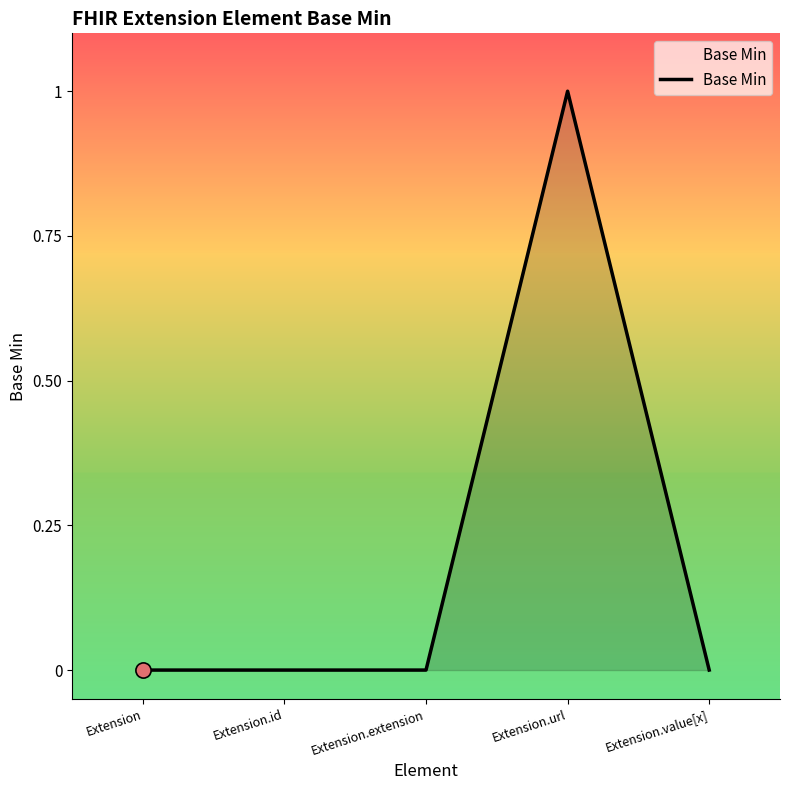

Between Extension.url and Extension, which is larger?

Extension.url